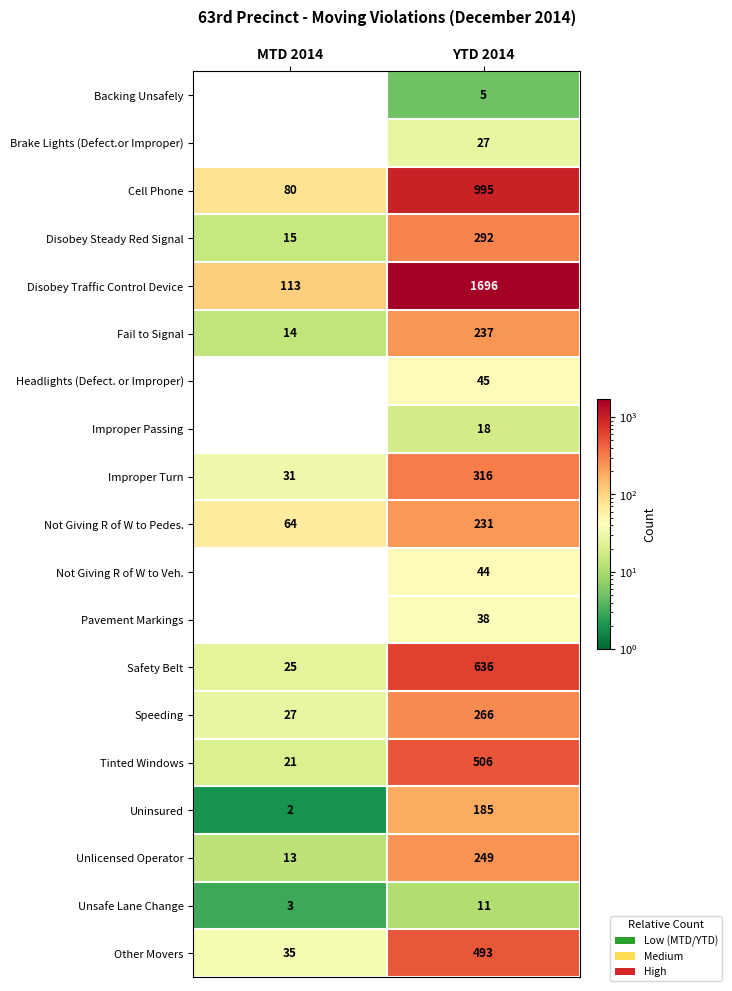

The value of Brake Lights (Defect.or Improper) at YTD 2014 is 27. True or false?

True